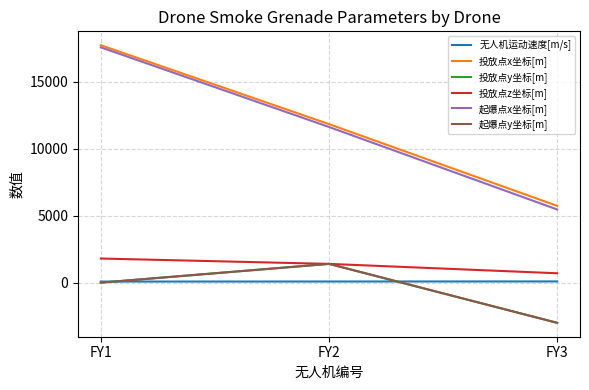

At which label does 起爆点y坐标[m] reach its minimum?

FY3